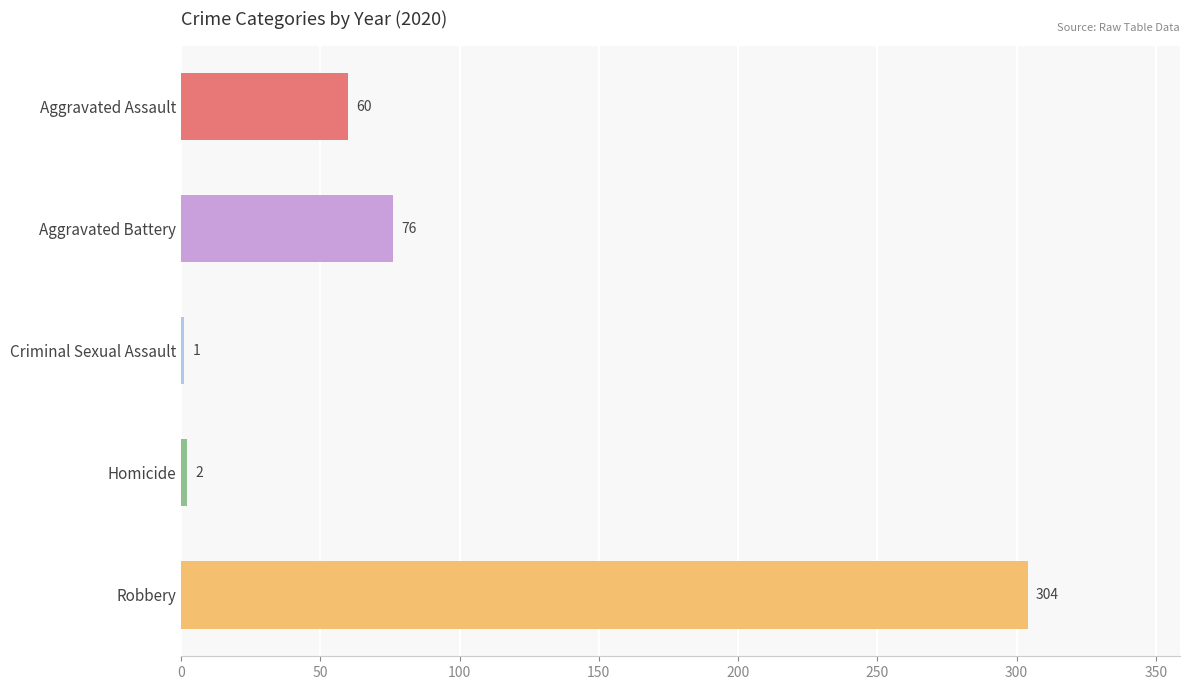

Are the bars grouped side by side (vs. stacked)?

No